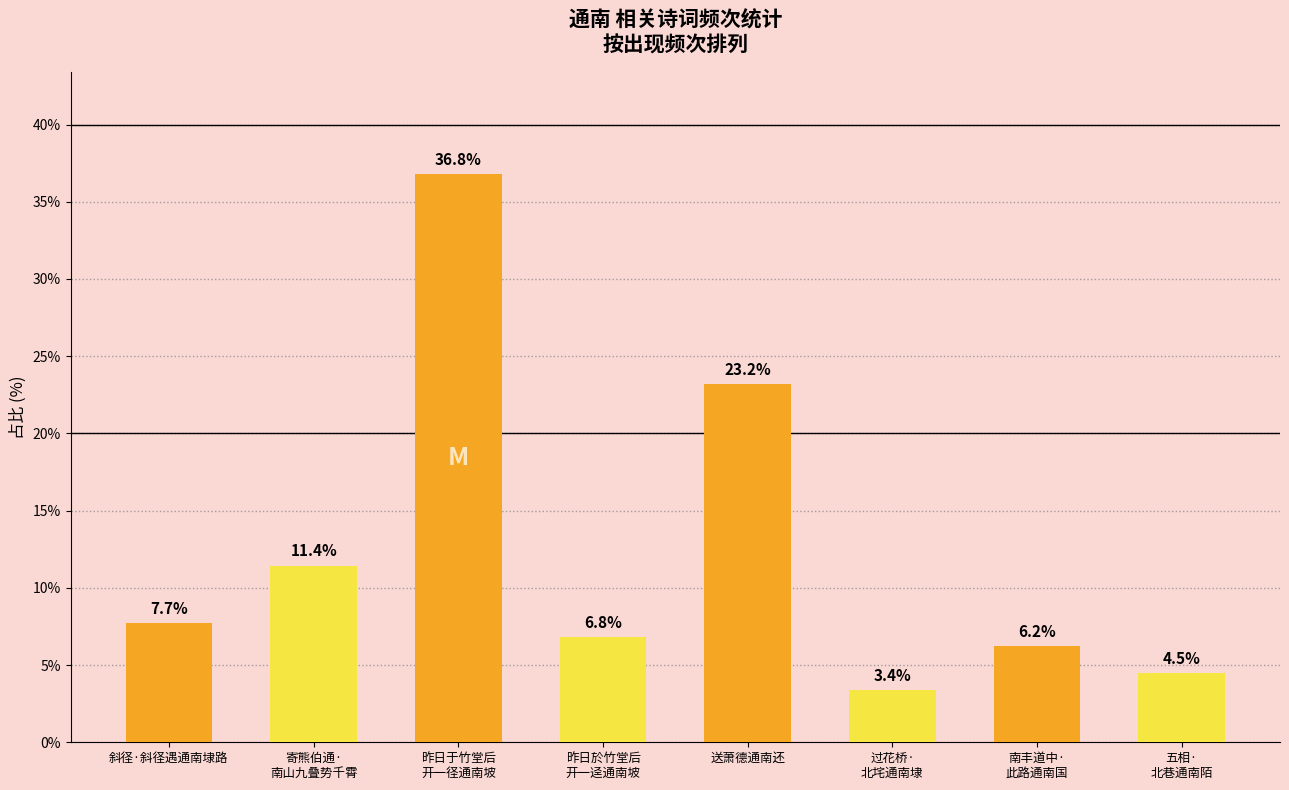

What is the label of the 4th bar from the left?

昨日於竹堂后
开一迳通南坡